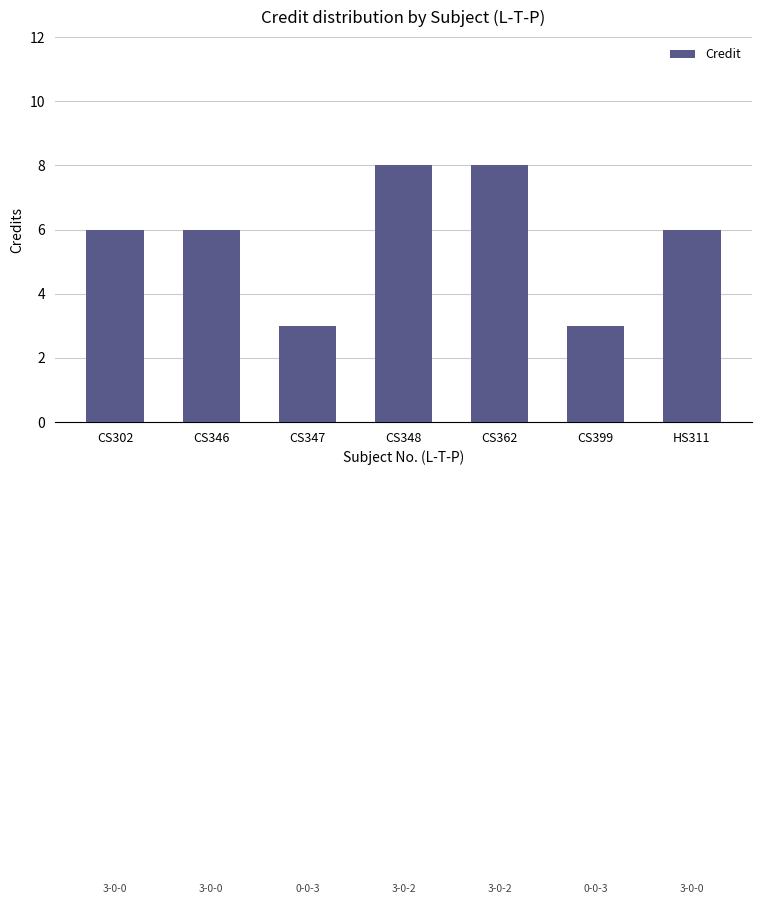

What is the label of the 3rd bar from the right?

CS362